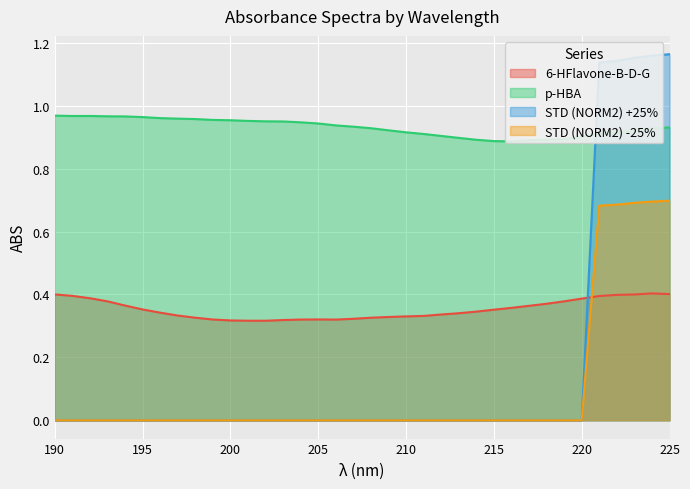

Reading right to left, what are all the values shown in this chart?

6-HFlavone-B-D-G: 0.4	0.4	0.4	0.4	0.4	0.4	0.4	0.4	0.4	0.4	0.4	0.3	0.3	0.3	0.3	0.3	0.3	0.3	0.3	0.3	0.3	0.3	0.3	0.3	0.3	0.3	0.3	0.3	0.3	0.3	0.4	0.4	0.4	0.4	0.4	0.4
p-HBA: 0.9	0.9	0.9	0.9	0.9	0.9	0.9	0.9	0.9	0.9	0.9	0.9	0.9	0.9	0.9	0.9	0.9	0.9	0.9	0.9	0.9	0.9	1.0	1.0	1.0	1.0	1.0	1.0	1.0	1.0	1.0	1.0	1.0	1.0	1.0	1.0
STD (NORM2) +25%: 1.2	1.2	1.2	1.1	1.1	0.0	0.0	0.0	0.0	0.0	0.0	0.0	0.0	0.0	0.0	0.0	0.0	0.0	0.0	0.0	0.0	0.0	0.0	0.0	0.0	0.0	0.0	0.0	0.0	0.0	0.0	0.0	0.0	0.0	0.0	0.0
STD (NORM2) -25%: 0.7	0.7	0.7	0.7	0.7	0.0	0.0	0.0	0.0	0.0	0.0	0.0	0.0	0.0	0.0	0.0	0.0	0.0	0.0	0.0	0.0	0.0	0.0	0.0	0.0	0.0	0.0	0.0	0.0	0.0	0.0	0.0	0.0	0.0	0.0	0.0